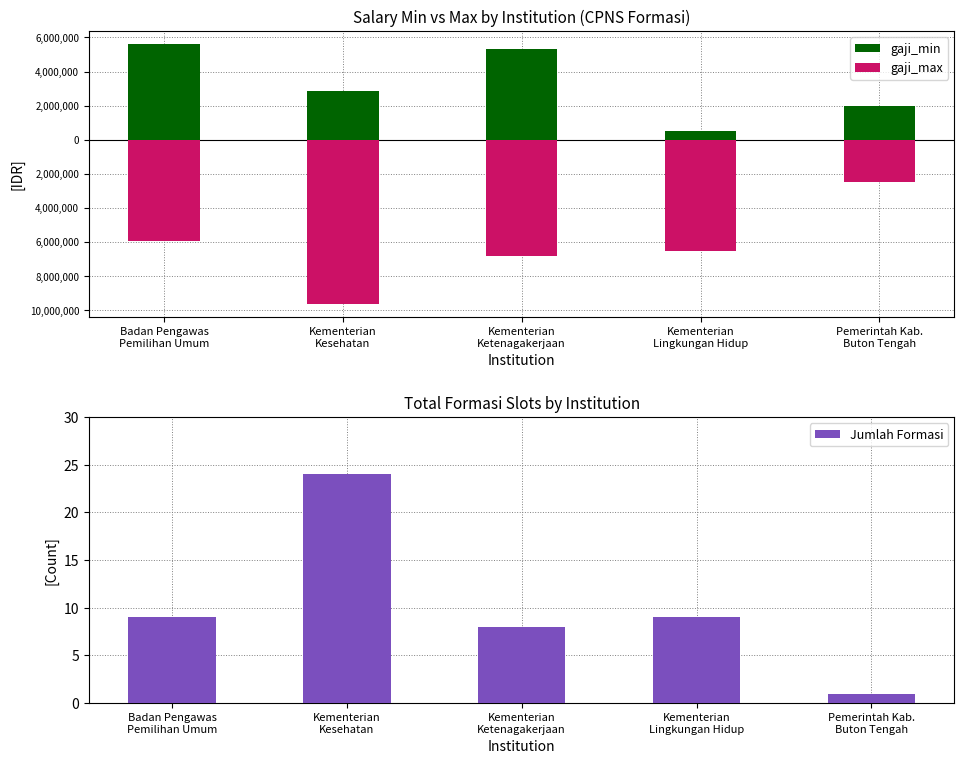

Between Kementerian
Ketenagakerjaan and Kementerian
Lingkungan Hidup, which is larger?

Kementerian
Ketenagakerjaan